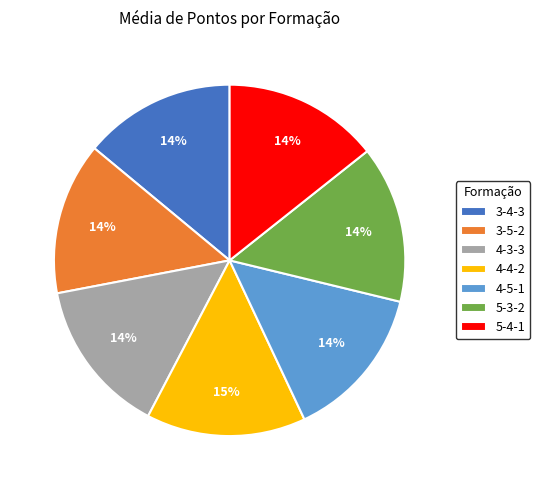

Is it true that 4-5-1 is 1% of the pie?

False